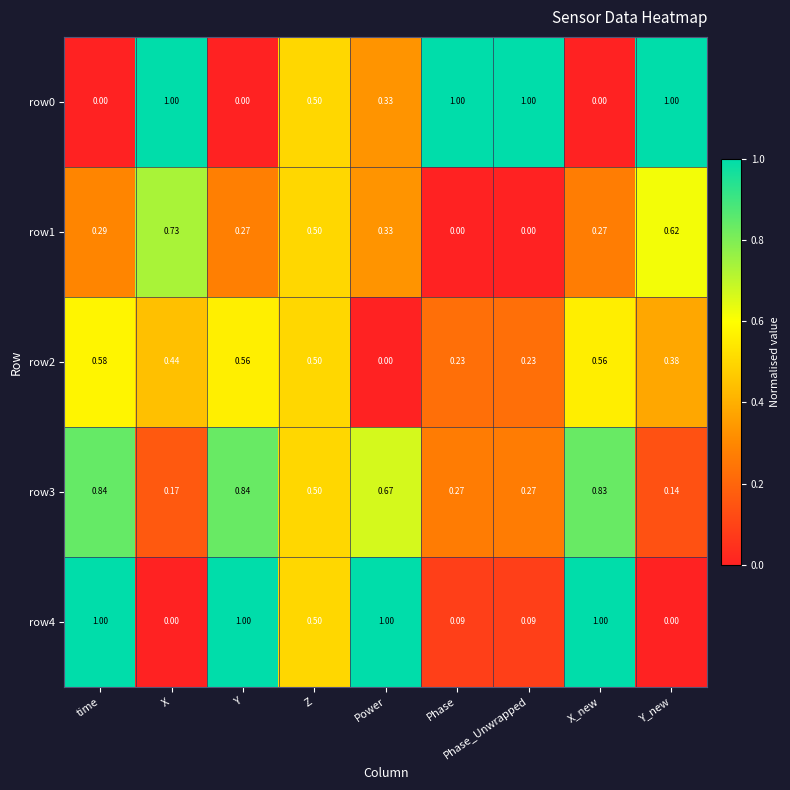

Is the value of row4 at Power greater than the value of row1 at Power?

Yes